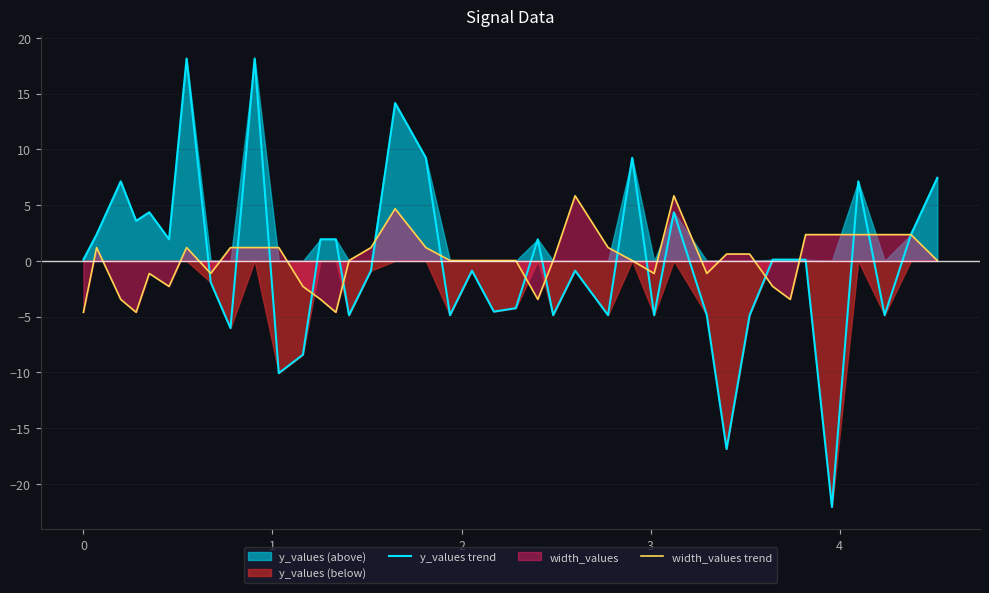

Does the chart display data point markers on the line(s)?

No